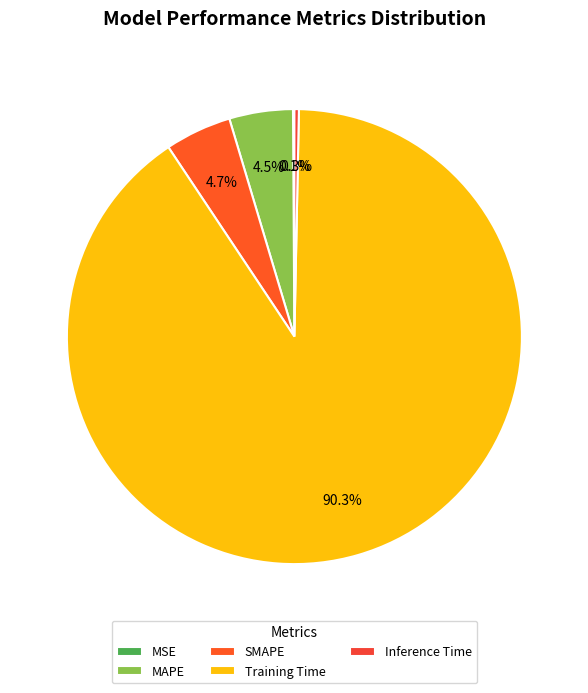

Is there a majority slice in this chart?

Yes